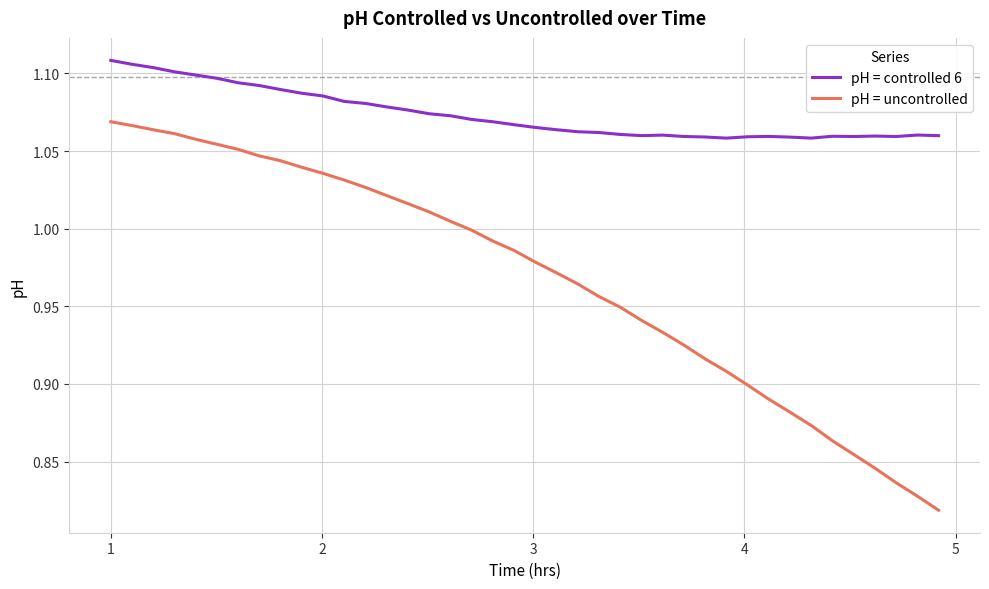

True or false: pH = uncontrolled and pH = controlled 6 intersect in this chart.

False